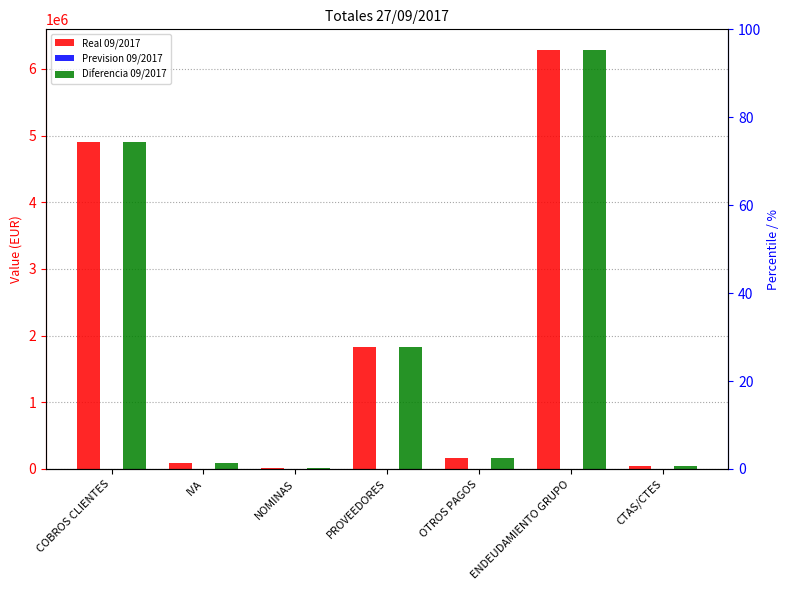

Reading left to right, what are all the values shown in this chart?

Real 09/2017: 4901433.7	86274.1	16401.8	1836517.4	165268.8	6278751.0	39124.5
Prevision 09/2017: 0.0	0.0	0.0	0.0	0.0	0.0	0.0
Diferencia 09/2017: 4901433.7	86274.1	16401.8	1836517.4	165268.8	6278751.0	39124.5